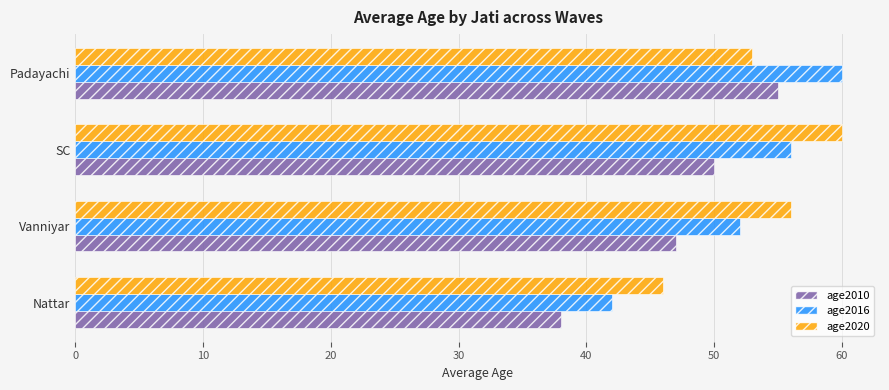

What is the minimum value shown in the chart?

38